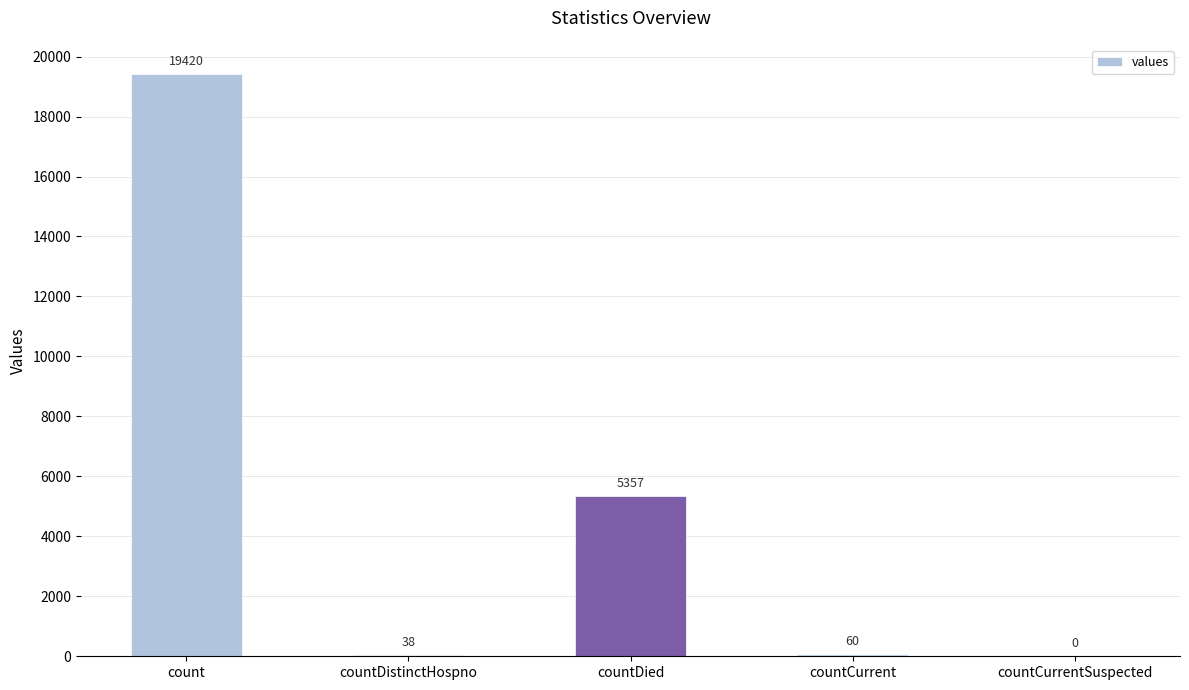

Between countCurrent and count, which is larger?

count